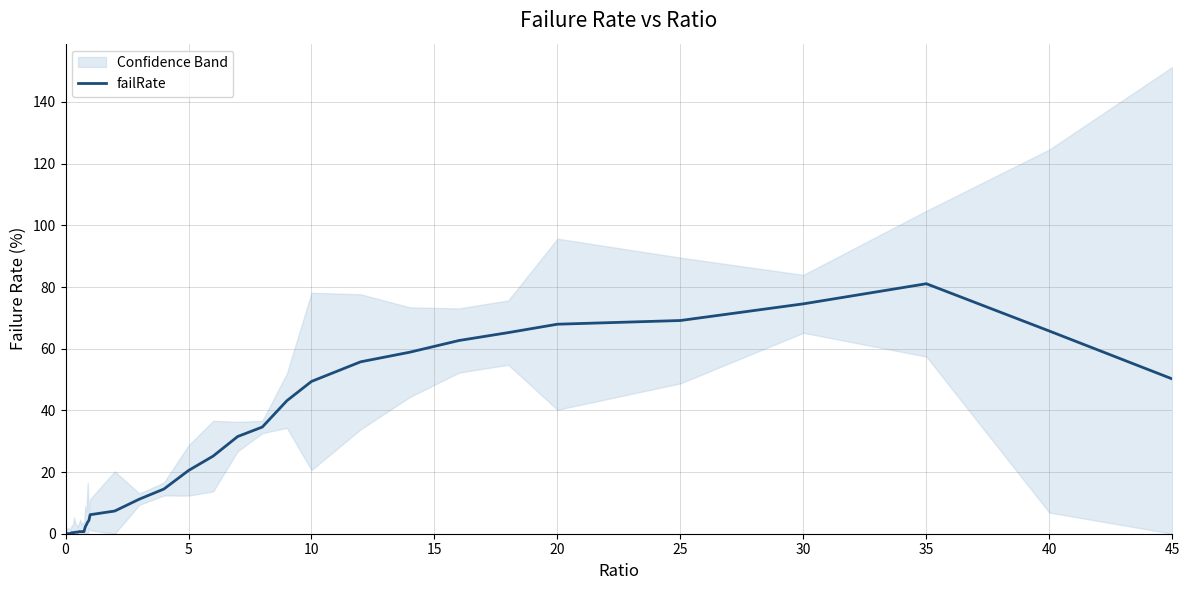

What is the average value?

22.8